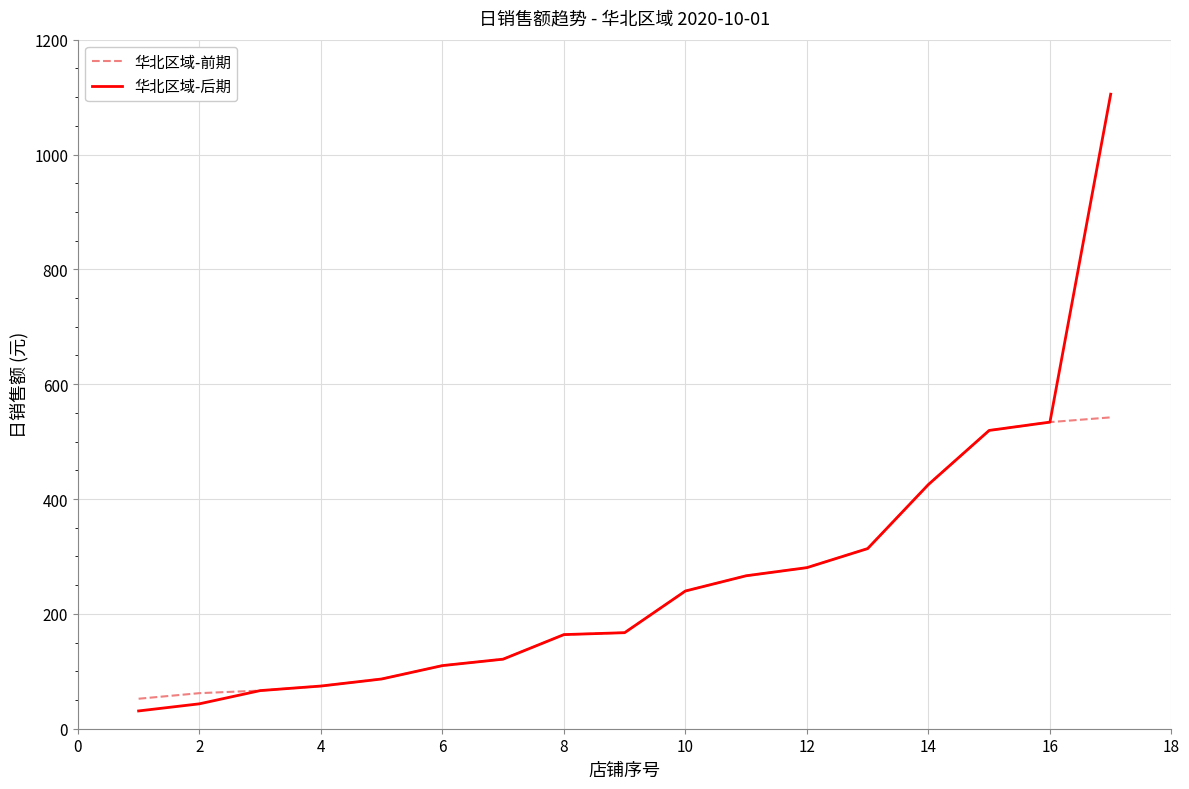

Which series has the widest spread of values?

华北区域-后期